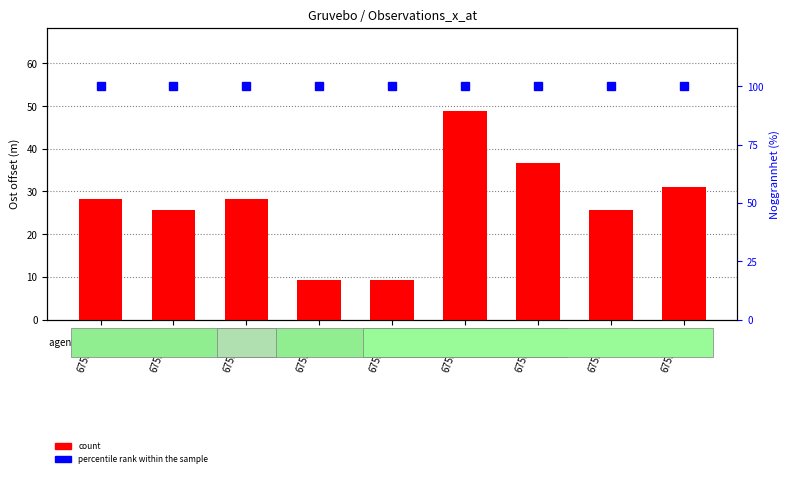

Which has a higher value, 67535206 or 67535182?

67535206